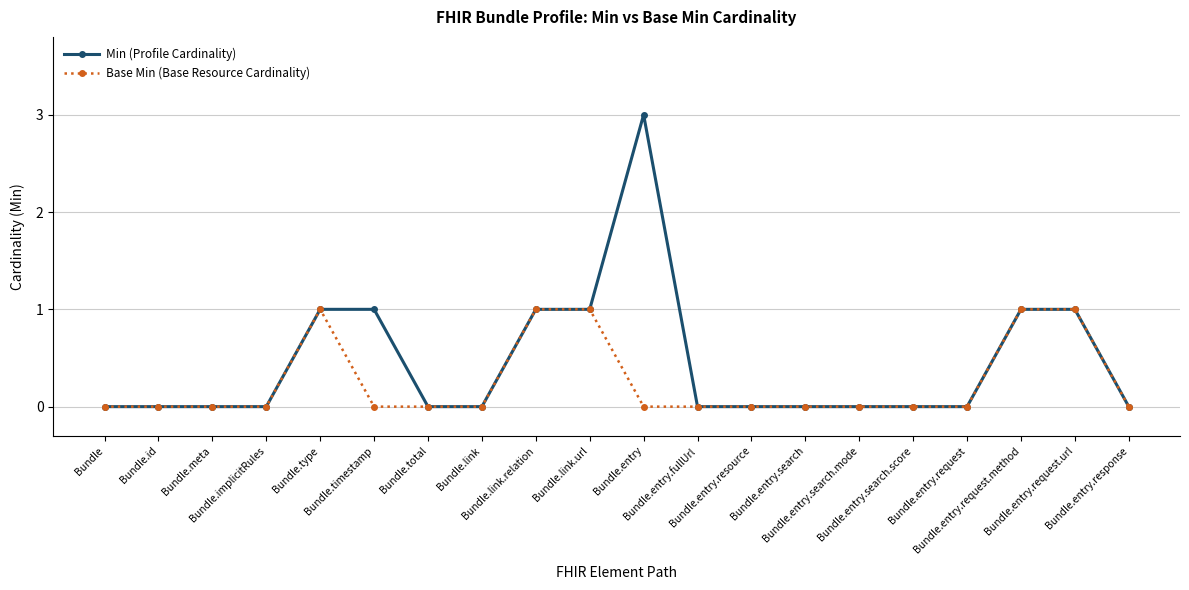

What is the label of the 15th point from the left?

Bundle.entry.search.mode